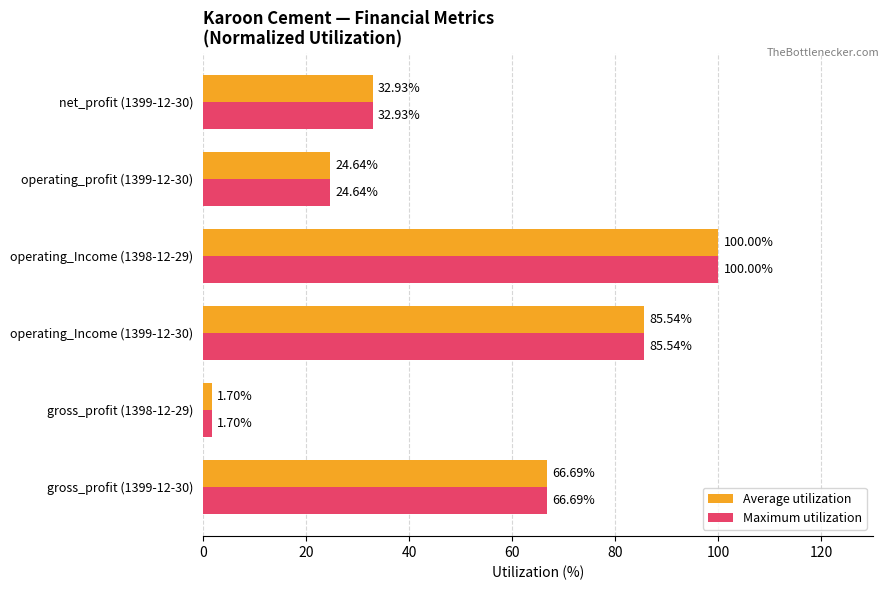

At how many categories does at least one series exceed 84?

2